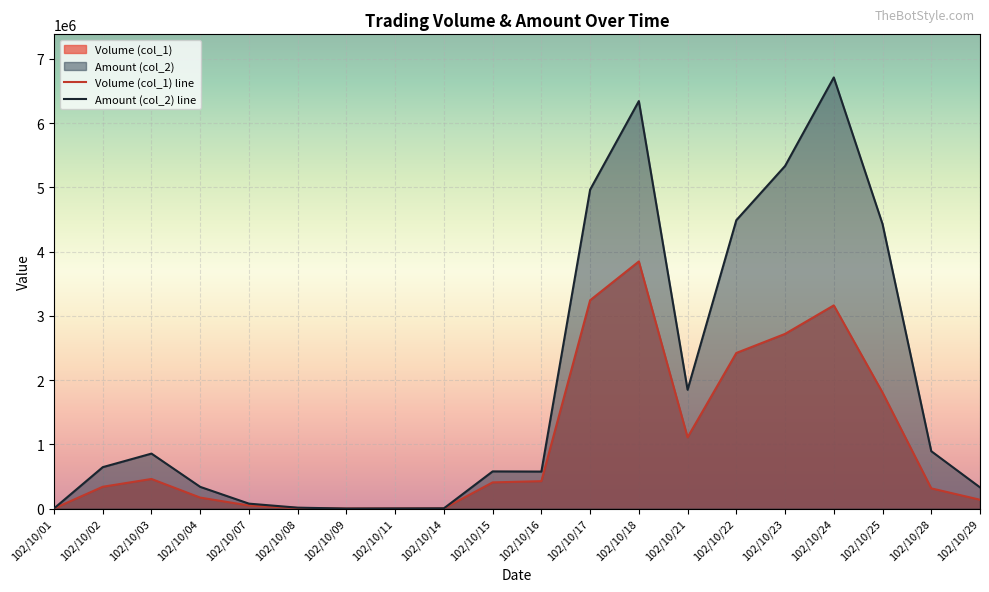

True or false: Amount (col_2) line and Volume (col_1) line intersect in this chart.

False